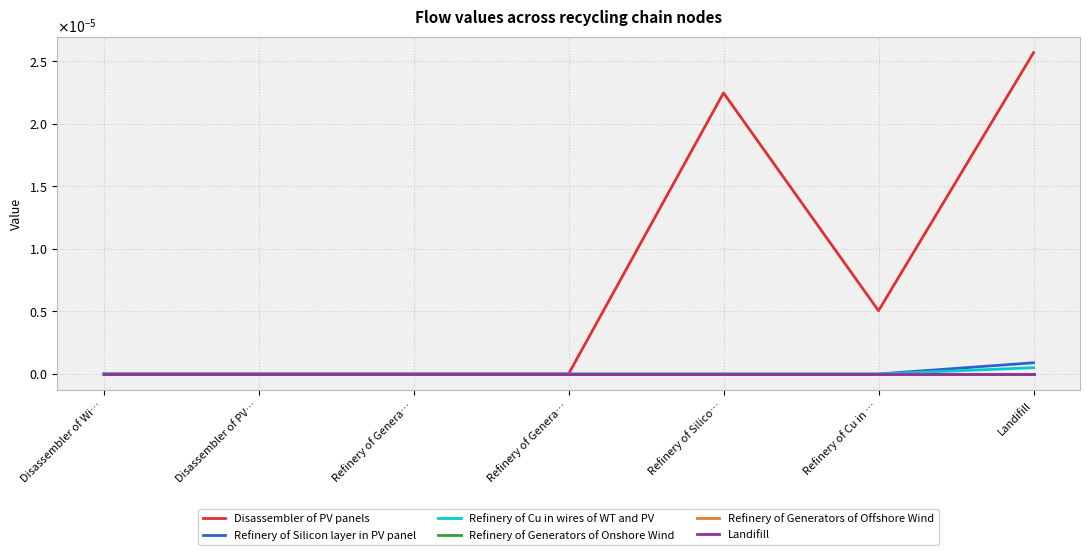

Does the chart display data point markers on the line(s)?

No